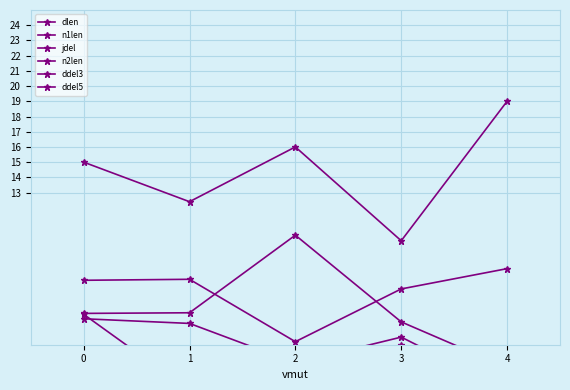

True or false: dlen has more than 0 points higher than both neighbors.

True